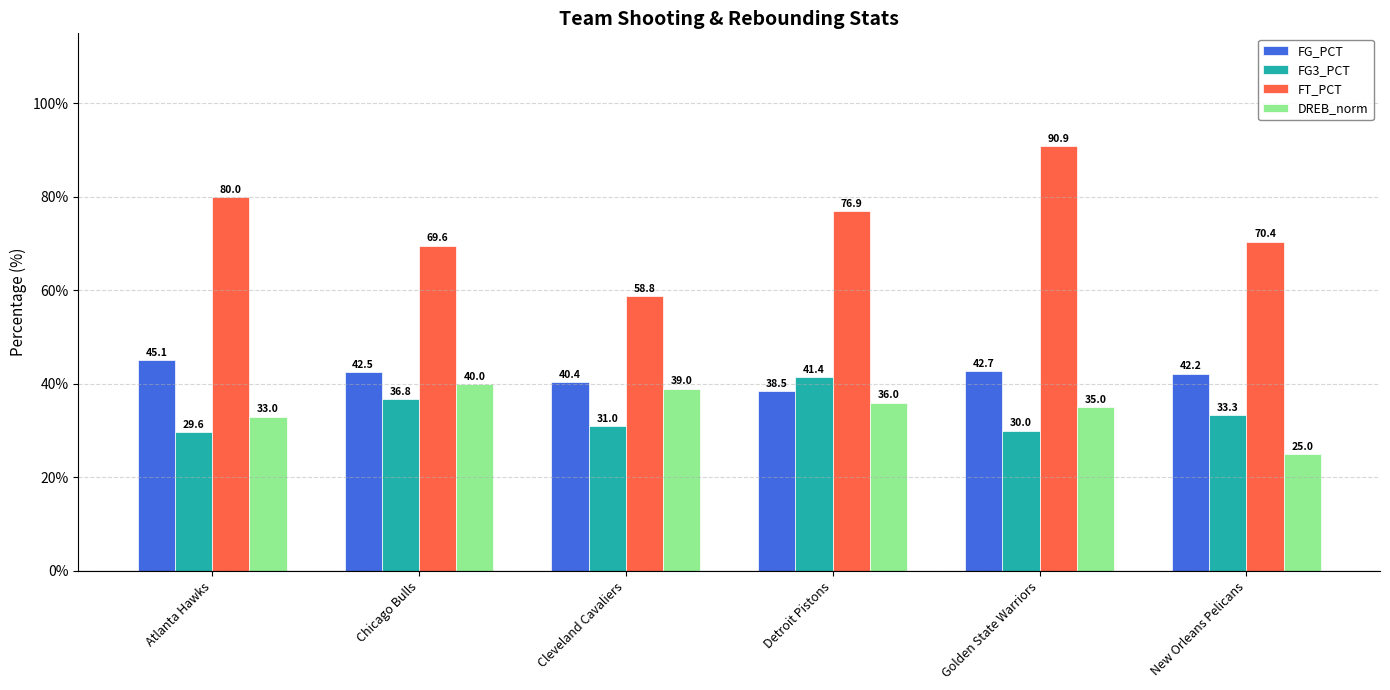

Reading right to left, extract all data points from this chart.

FG_PCT: 42.2	42.7	38.5	40.4	42.5	45.1
FG3_PCT: 33.3	30.0	41.4	31.0	36.8	29.6
FT_PCT: 70.4	90.9	76.9	58.8	69.6	80.0
DREB_norm: 25.0	35.0	36.0	39.0	40.0	33.0